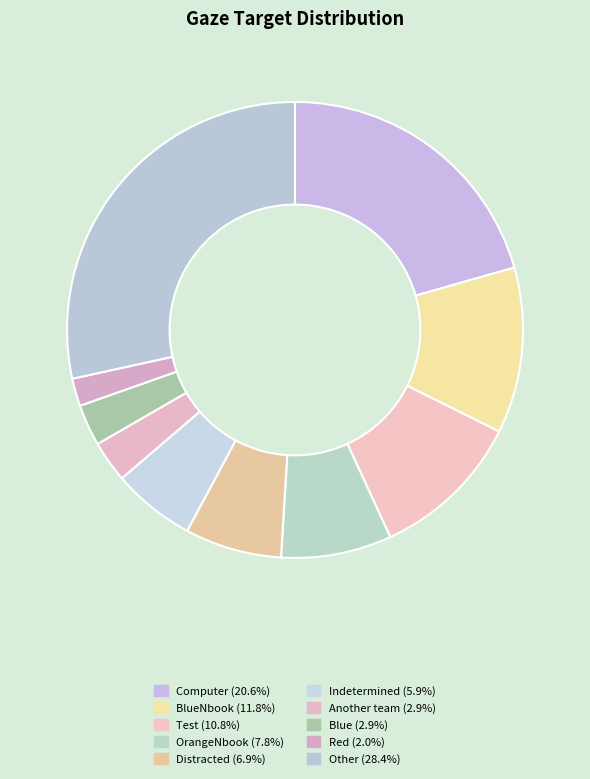

Is there a majority slice in this chart?

No